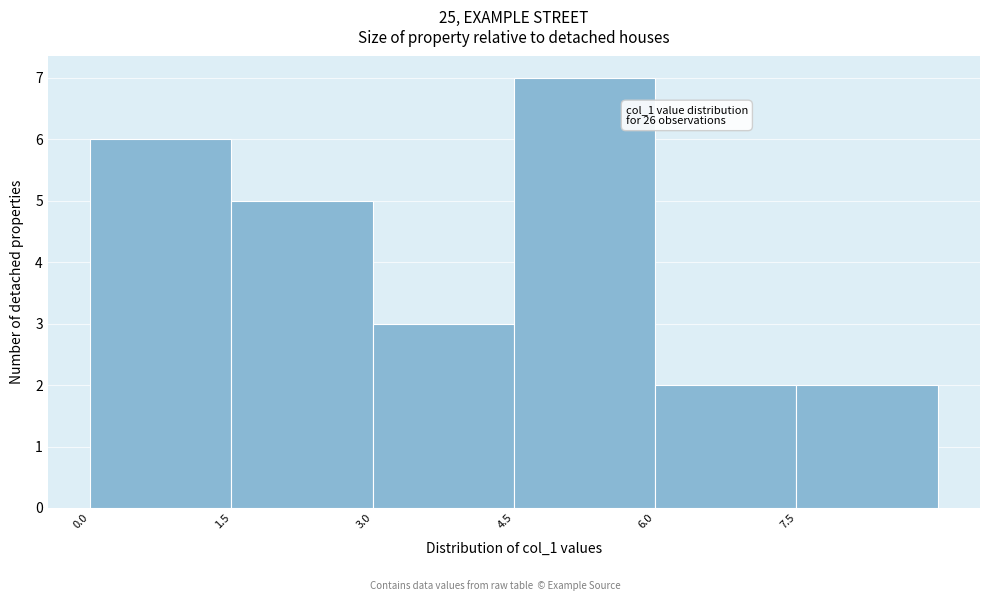

Which range on the x-axis has the tallest bar?

4.5 to 6.0